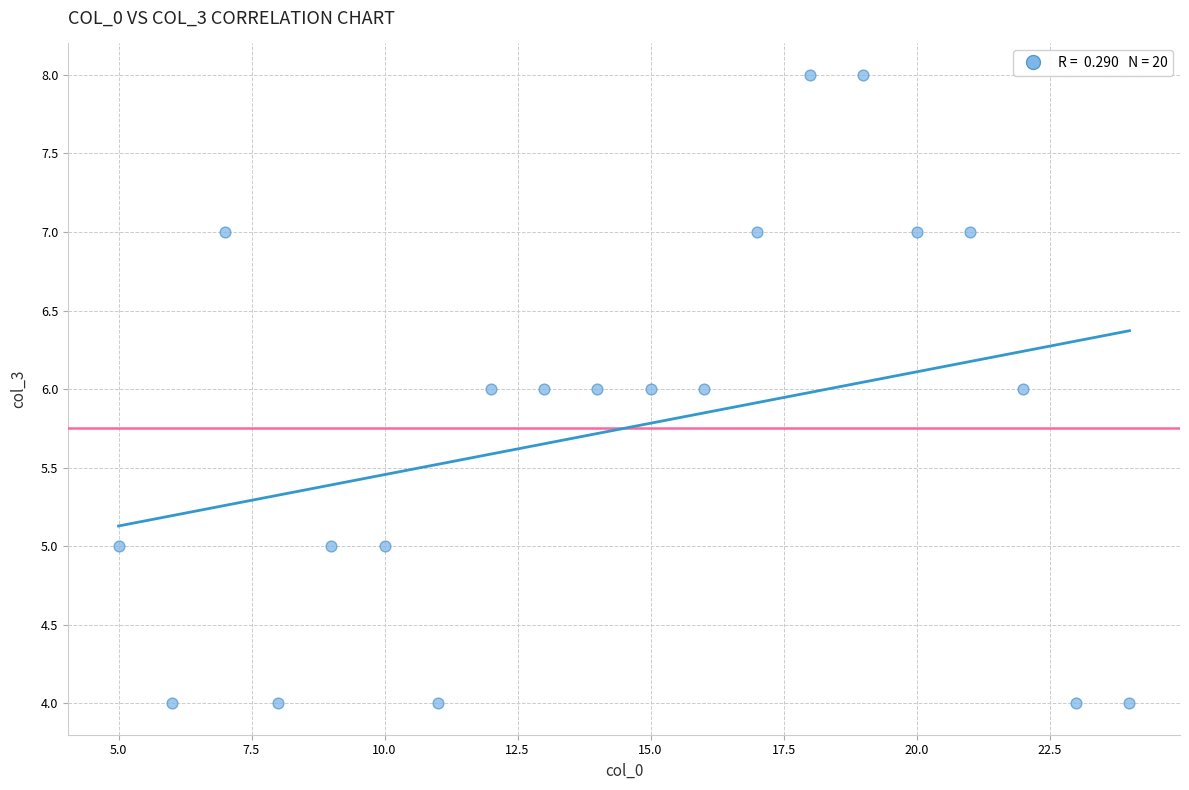

What is the range of X values (max minus min)?

19